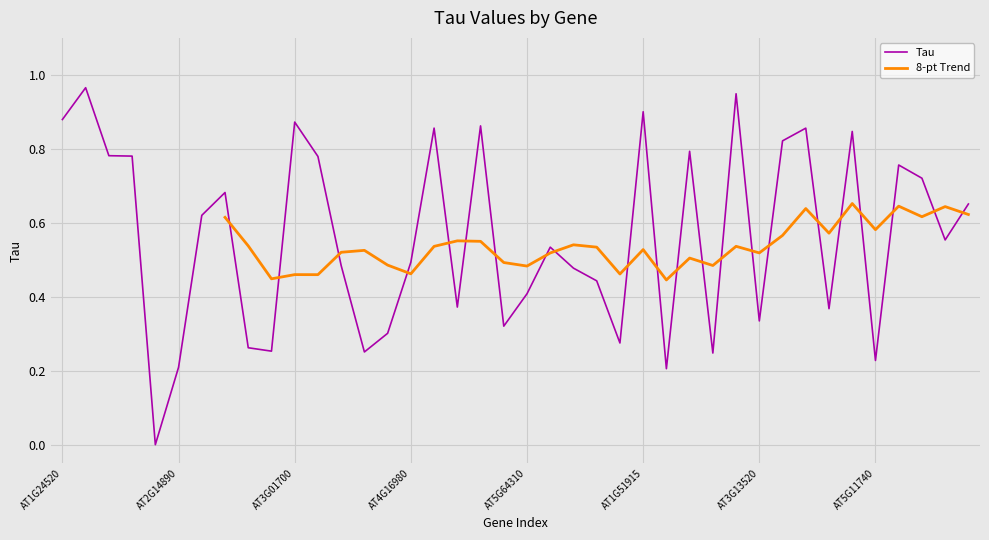

How many values exceed 0?

39